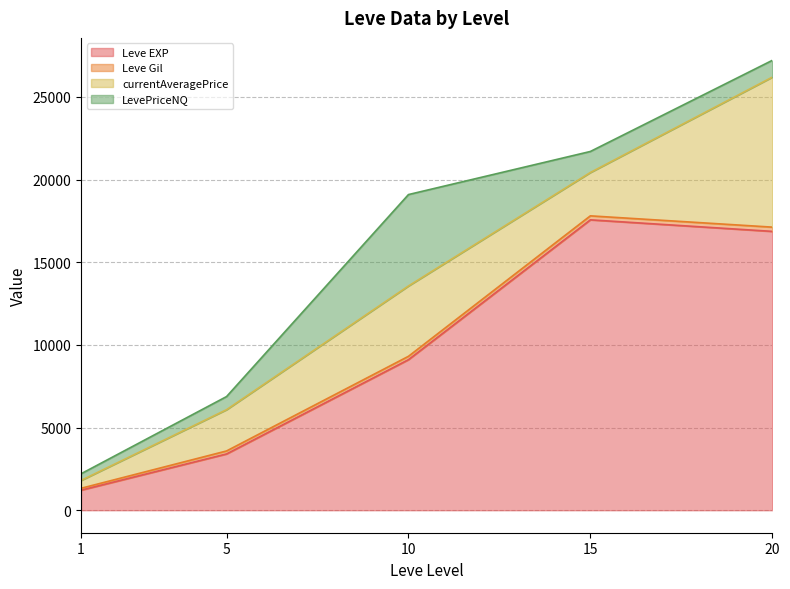

At which category is the sum across all series the highest?

20